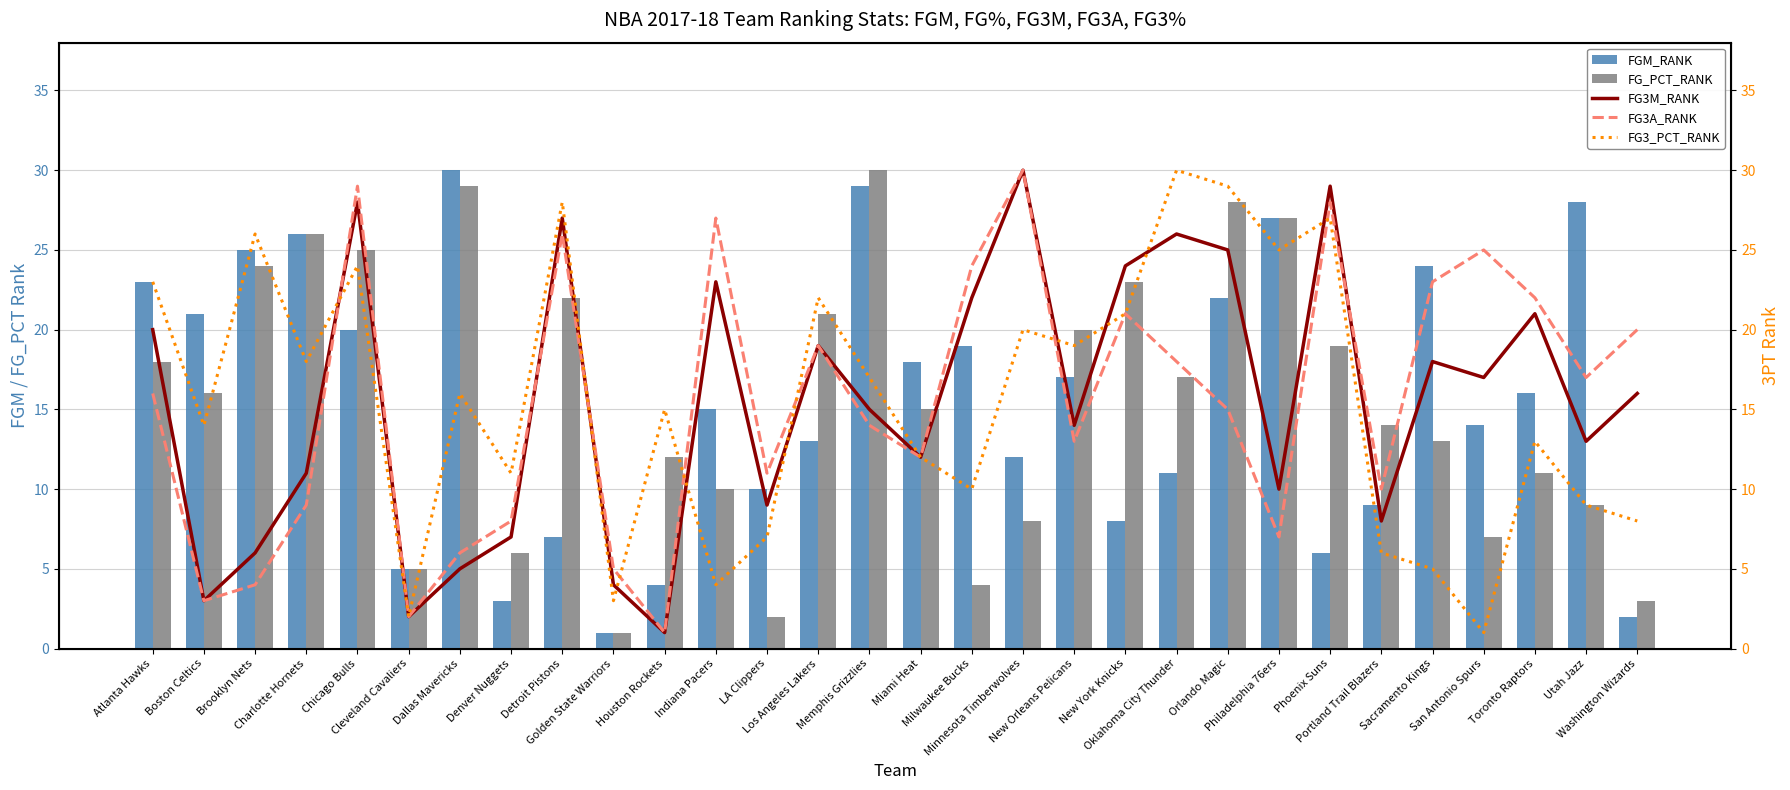

Which series has the widest spread of values?

FGM_RANK